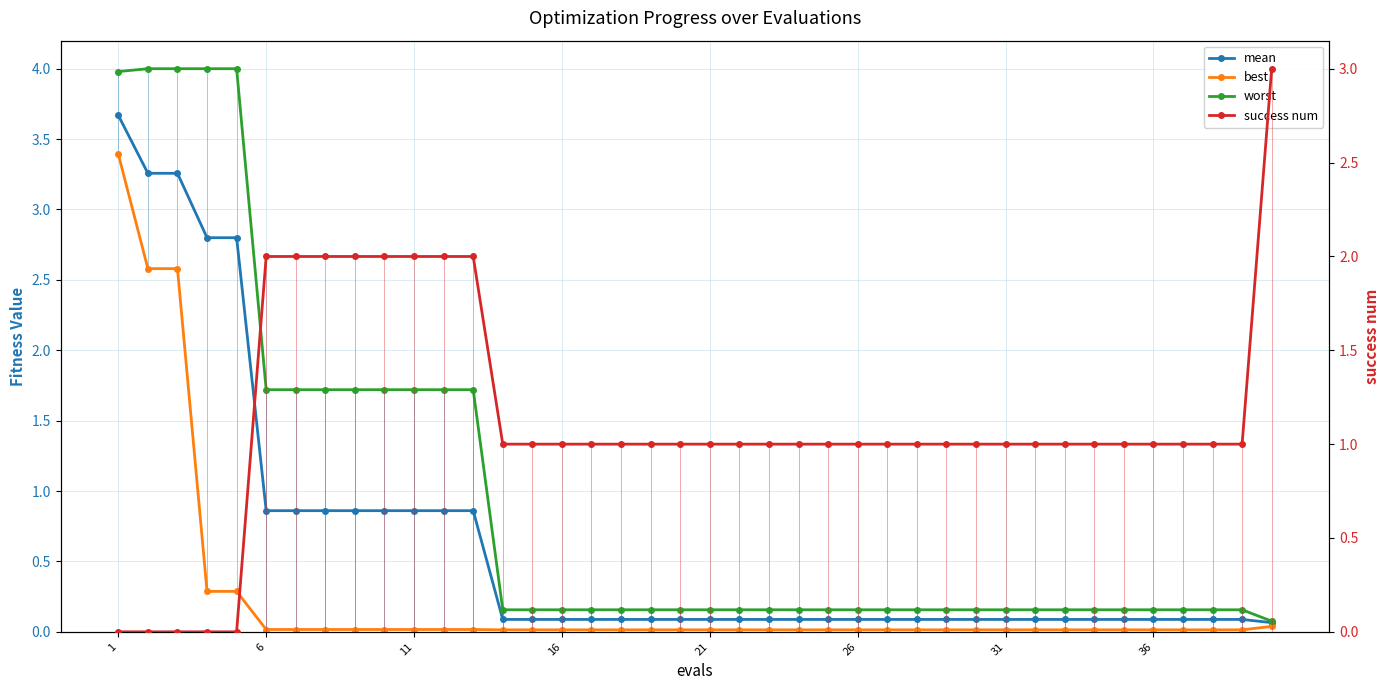

How many times do success num and best cross each other?

1